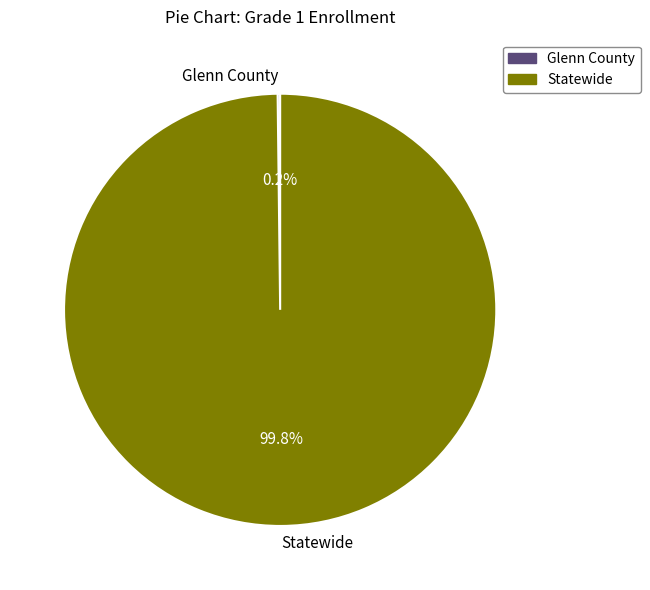

Which slice is the largest?

Statewide